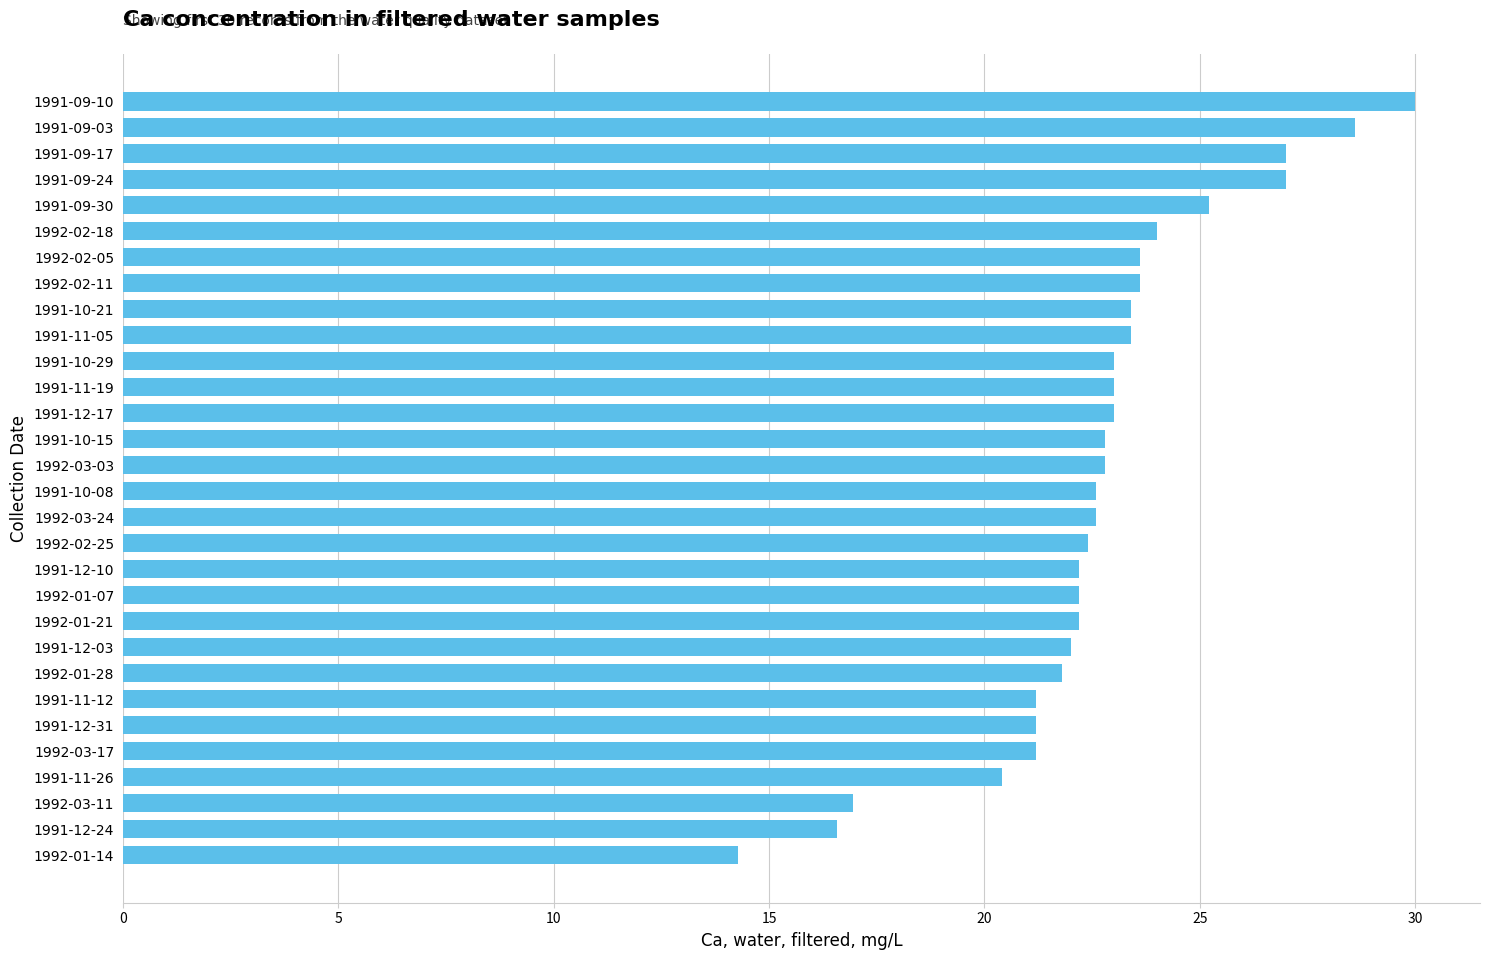

Reading bottom to top, extract all data points from this chart.

14.3	16.6	17.0	20.4	21.2	21.2	21.2	21.8	22.0	22.2	22.2	22.2	22.4	22.6	22.6	22.8	22.8	23.0	23.0	23.0	23.4	23.4	23.6	23.6	24.0	25.2	27.0	27.0	28.6	30.0